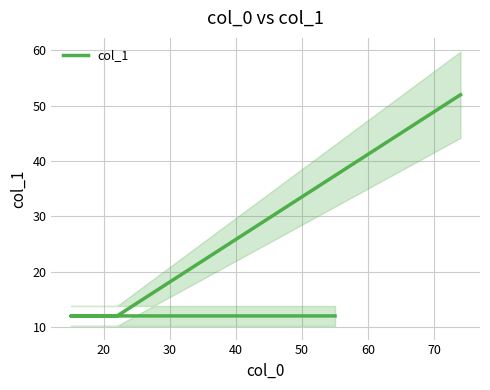

The chart shows a value of 12 at 20. True or false?

True